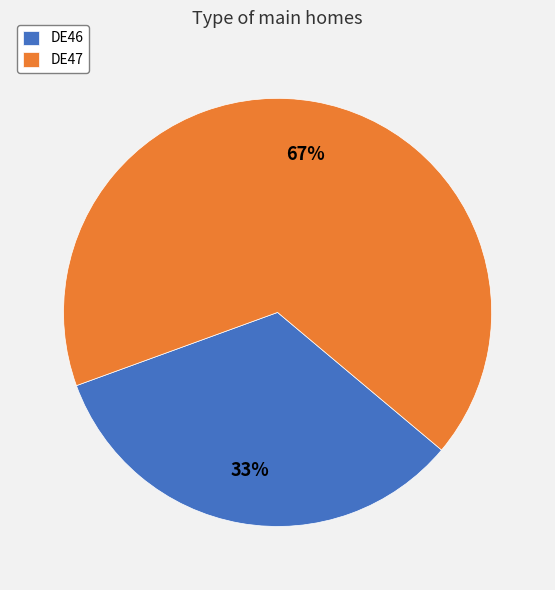

Which has a higher value, DE47 or DE46?

DE47